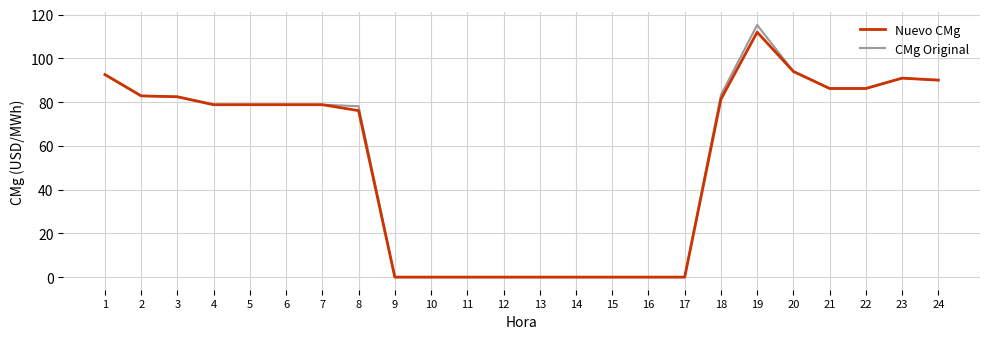

How many values in the Nuevo CMg series are below 78?

10